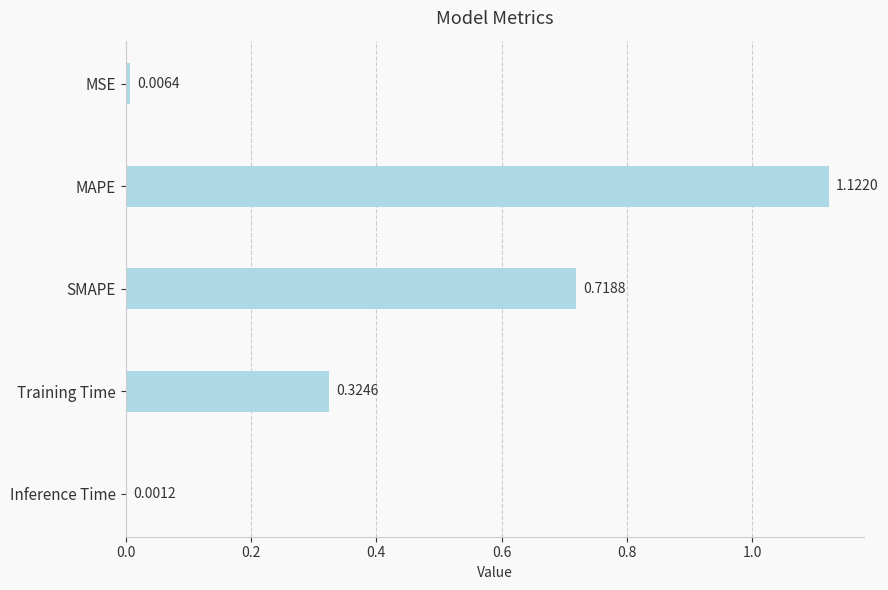

At which label is the value closest to 0?

Inference Time